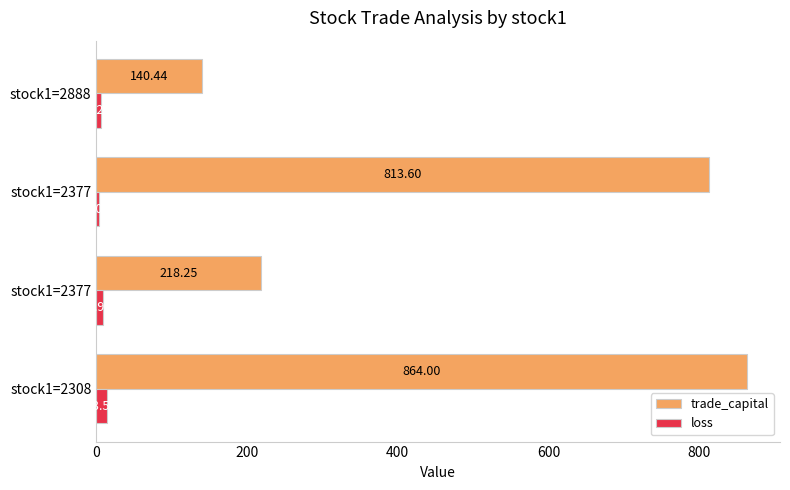

List the series in order of their peak value, highest first.

trade_capital, loss